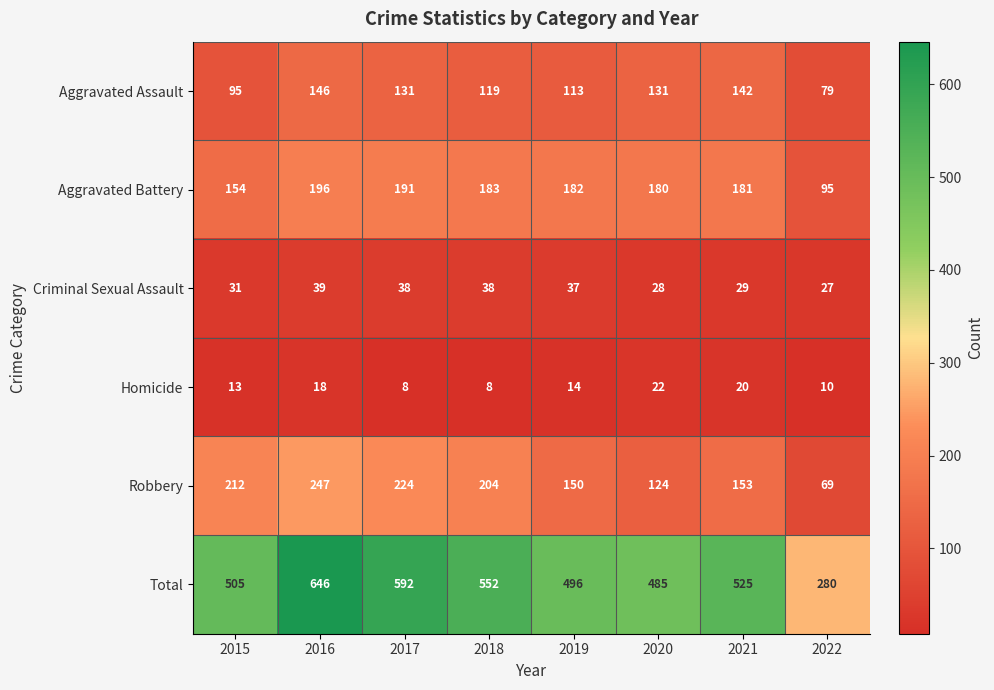

Which category has the highest value in the Total series?

2016